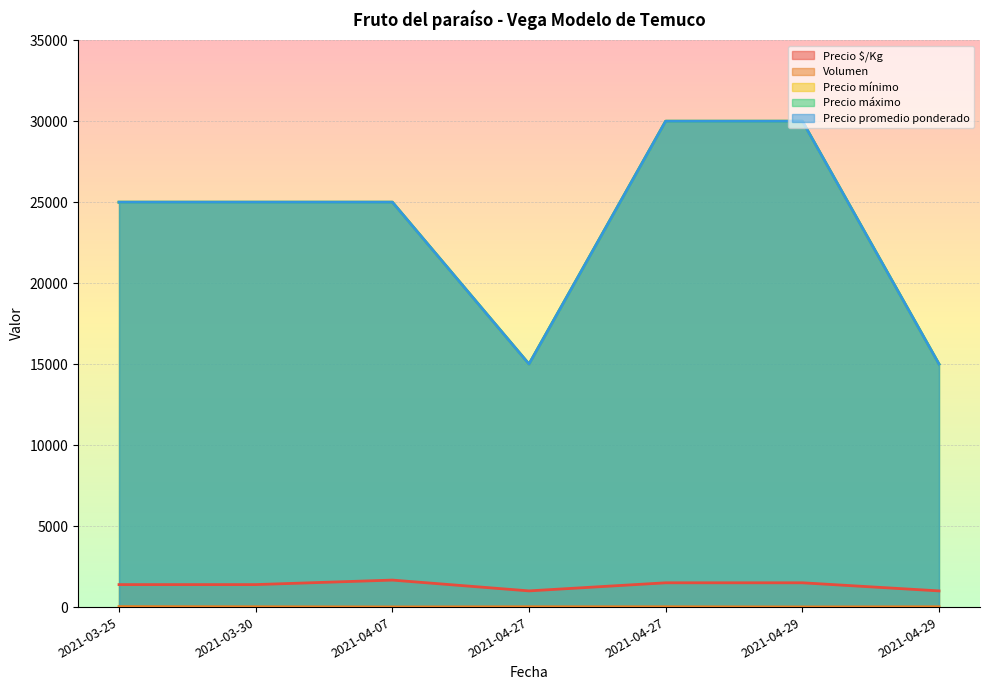

Count the number of categories in the chart.

7